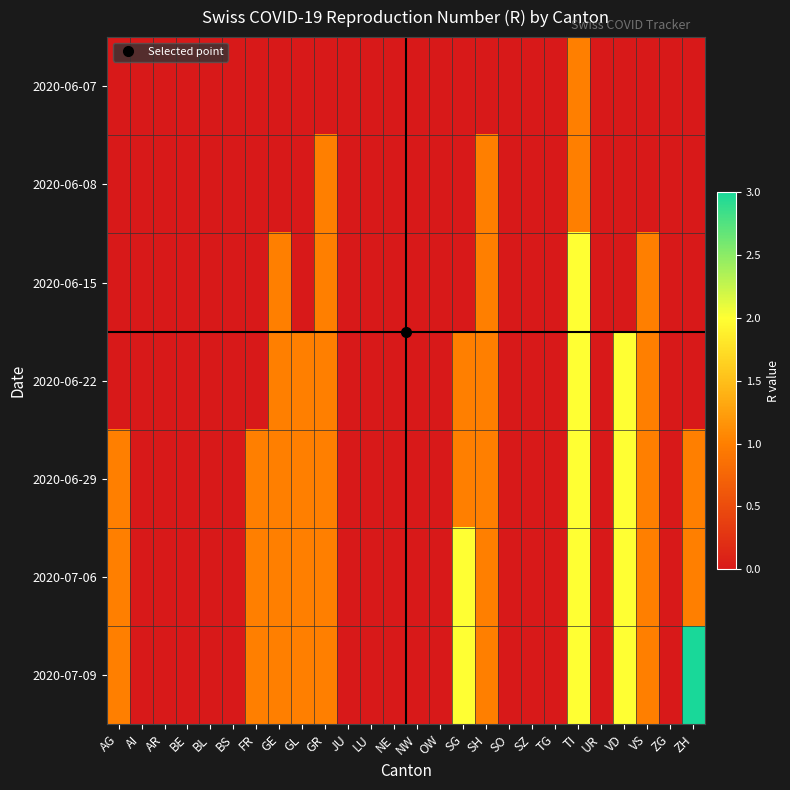

Between BE and AI, which is larger?

BE